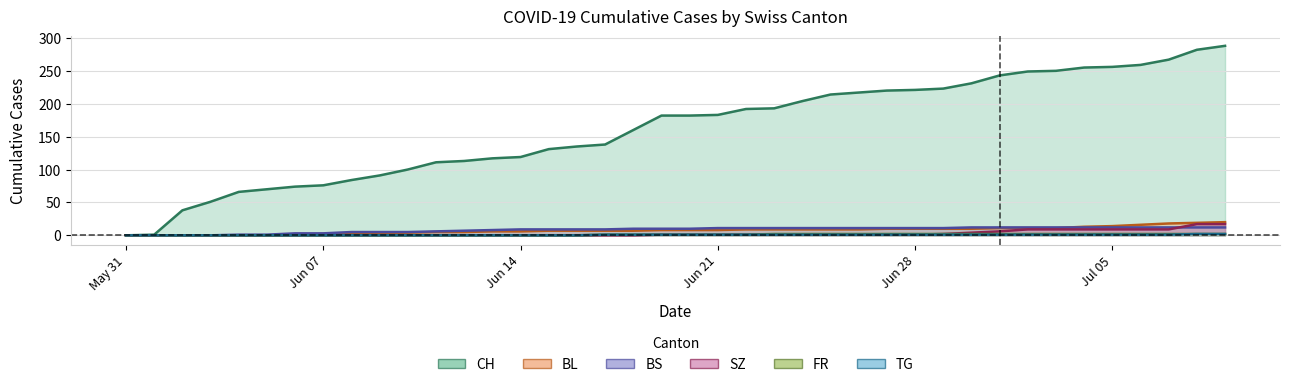

Which series has the largest range (max minus min)?

CH